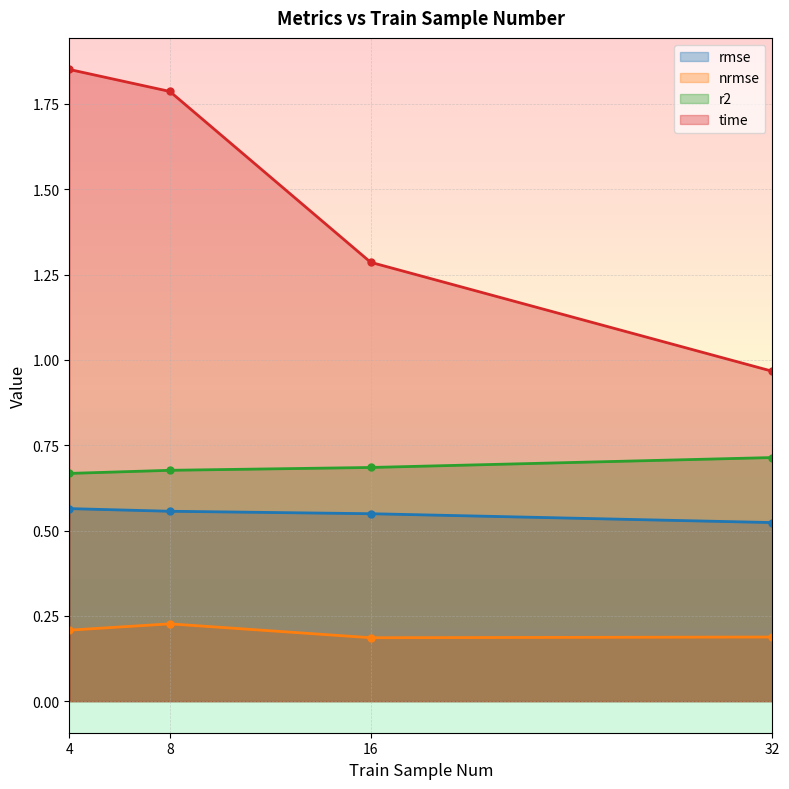

At how many categories does at least one series exceed 0?

4